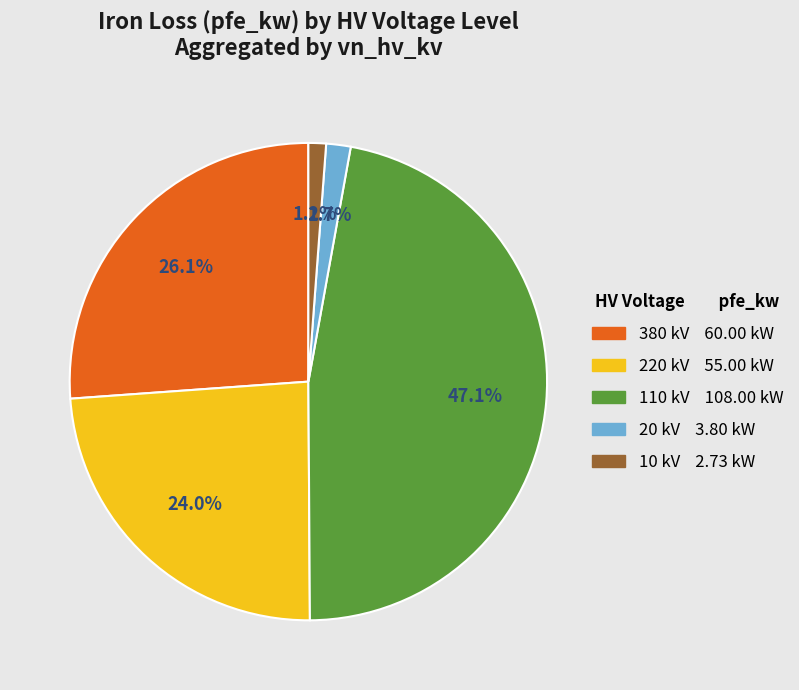

Does any single category account for the majority?

No